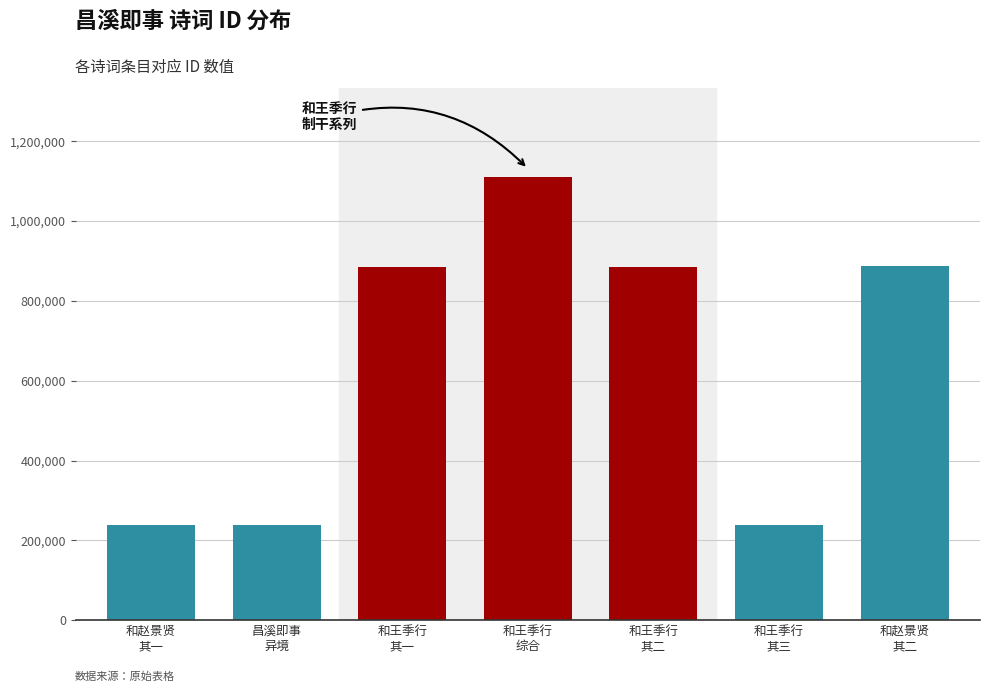

How many values are below 886234?

3